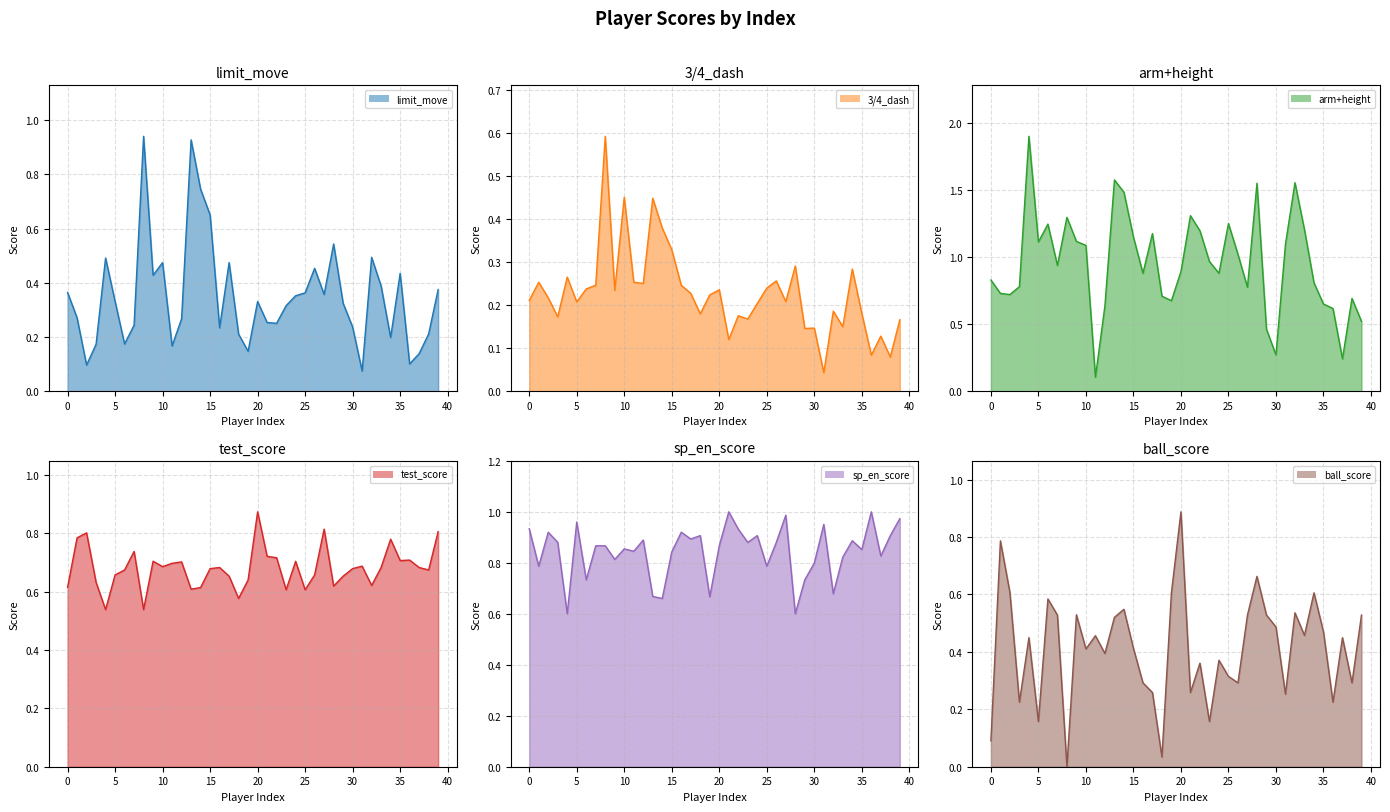

Is the value of ball_score at 22 greater than the value of sp_en_score at 35?

No